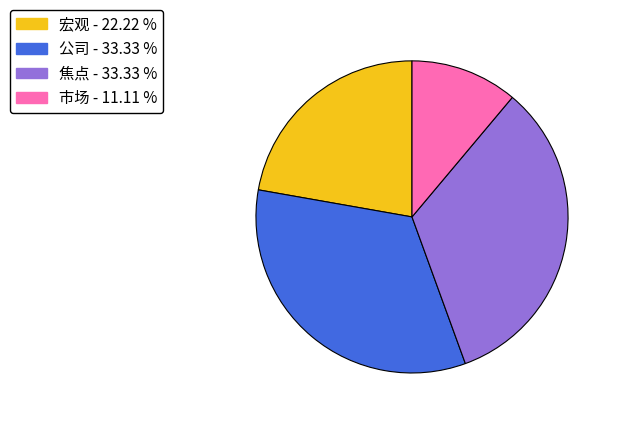

What is the ratio of the value at 焦点 - 33.33 % to the value at 宏观 - 22.22 %?

1.5